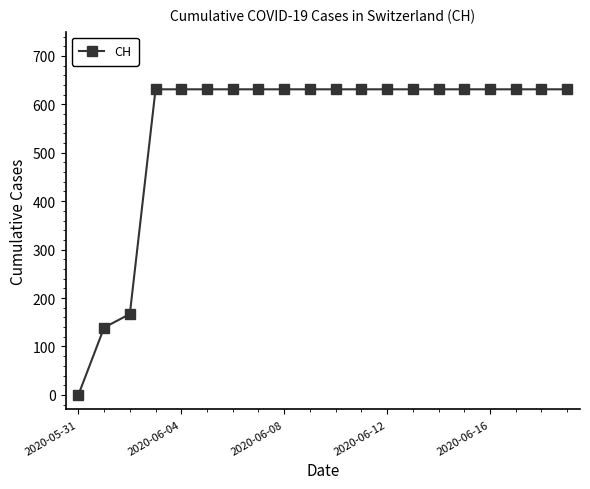

Is this an area chart (filled region under the line)?

No